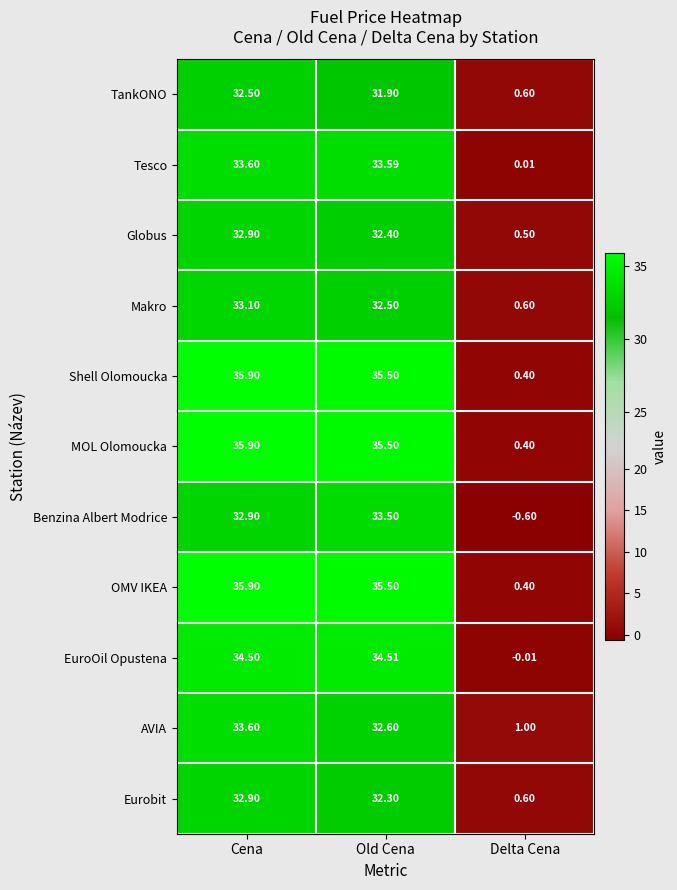

Where does the Benzina Albert Modrice series first go above 32?

Cena